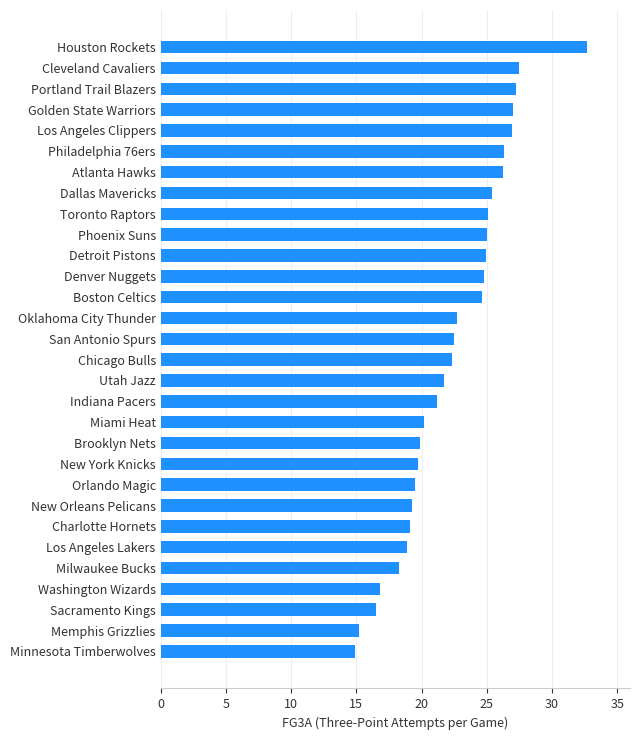

What is the ratio of the value at Los Angeles Lakers to the value at Los Angeles Clippers?

0.7